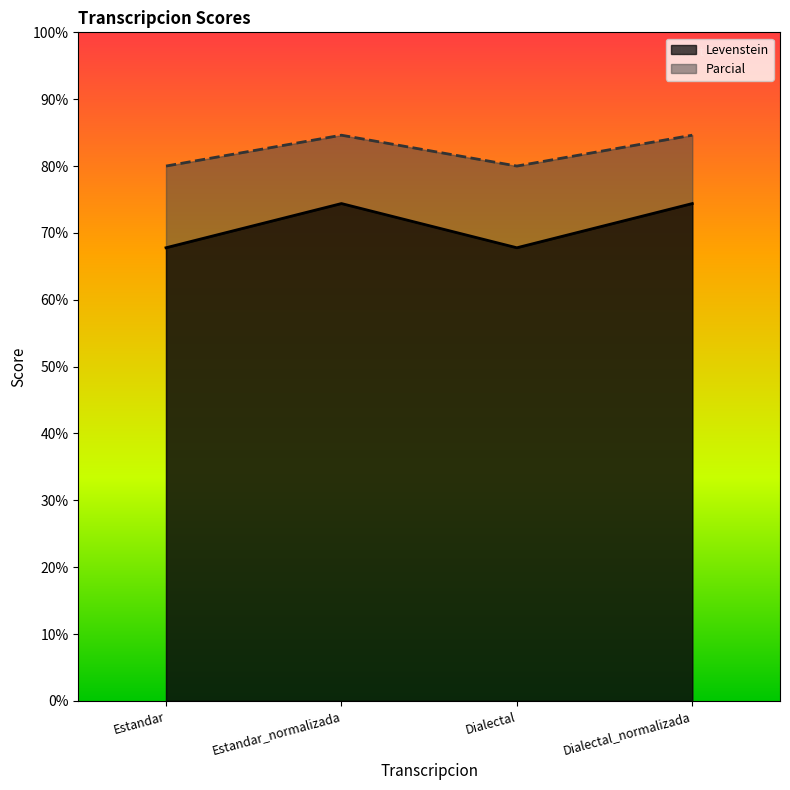

Which series has the largest total across all categories?

Parcial